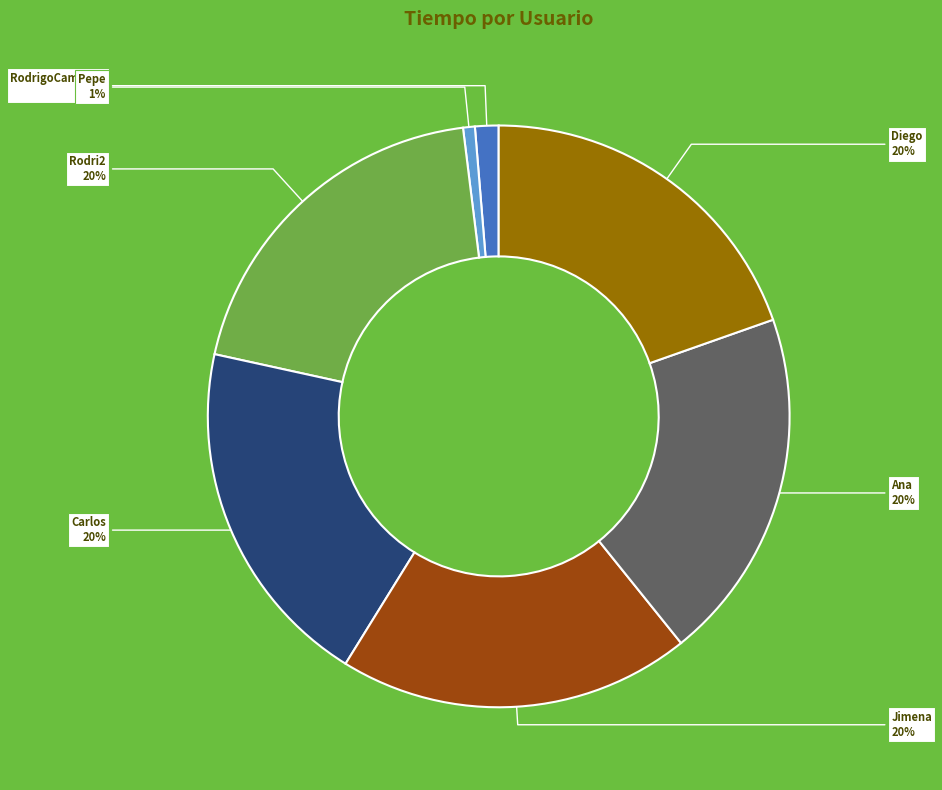

What percentage is the Carlos slice, to the nearest percent?

20%